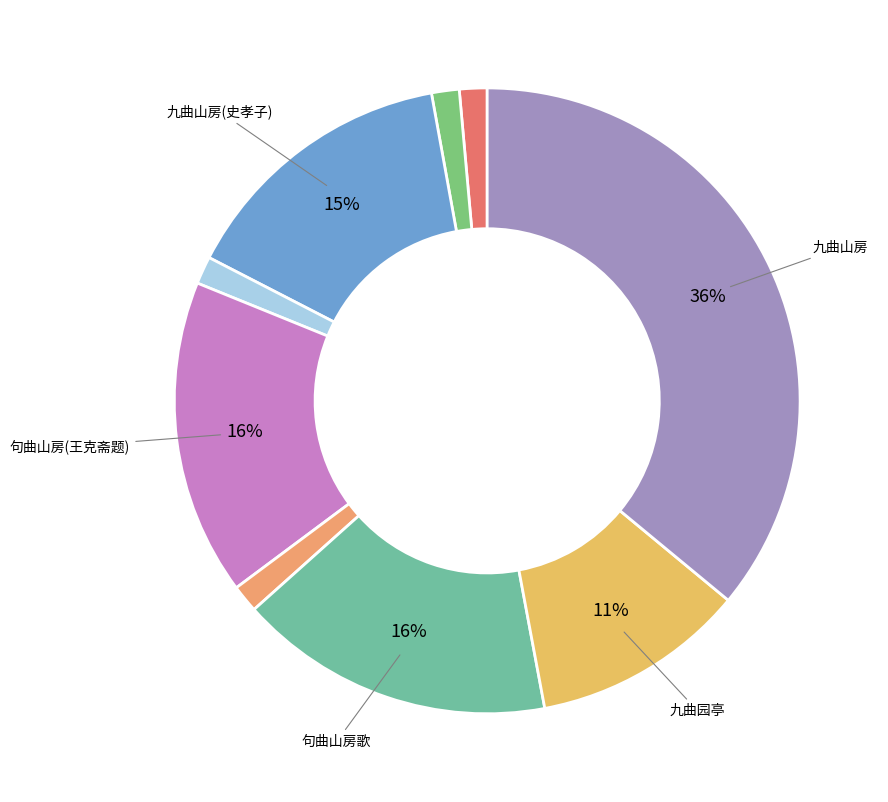

Rank the categories by value from lowest to highest.

楚江清远图为沈伦画并寓九曲山房作, 楚江清远图为沈伦画并寓九曲山房作·潮落寒沙广, 楚江清远图为沈伦画并寓九曲山房作·猿啼楚山晚, 楚江清远图为沈伦画并寓九曲山房作·寒烟引轻素, 九曲山房·九曲园亭结构牢, 九曲山房为宁波史孝子赋, 句曲山房歌王克斋司徒请赋, 句曲山房为王克斋题, 九曲山房